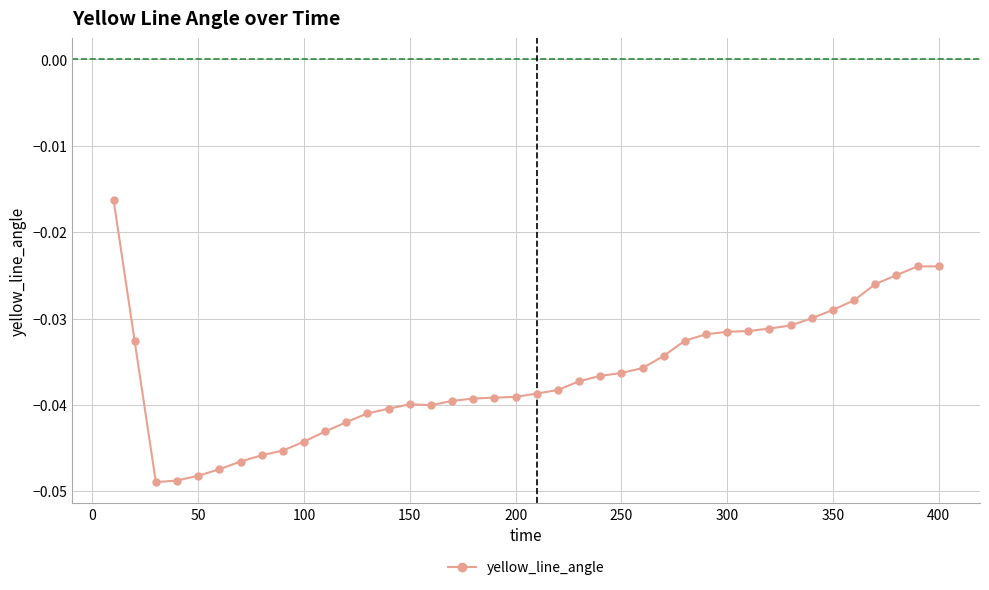

How many data points does each series have?

40